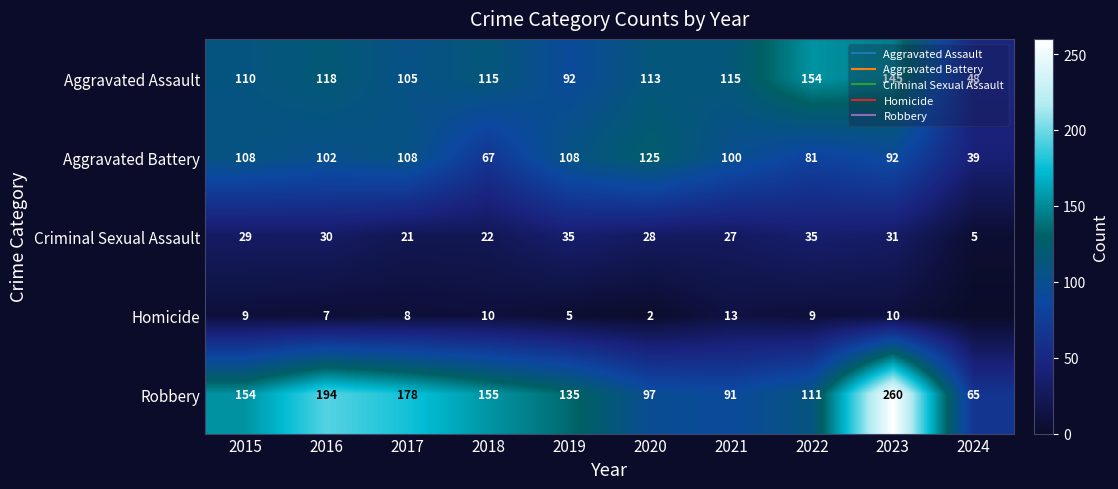

At which label does Criminal Sexual Assault reach its peak?

2019